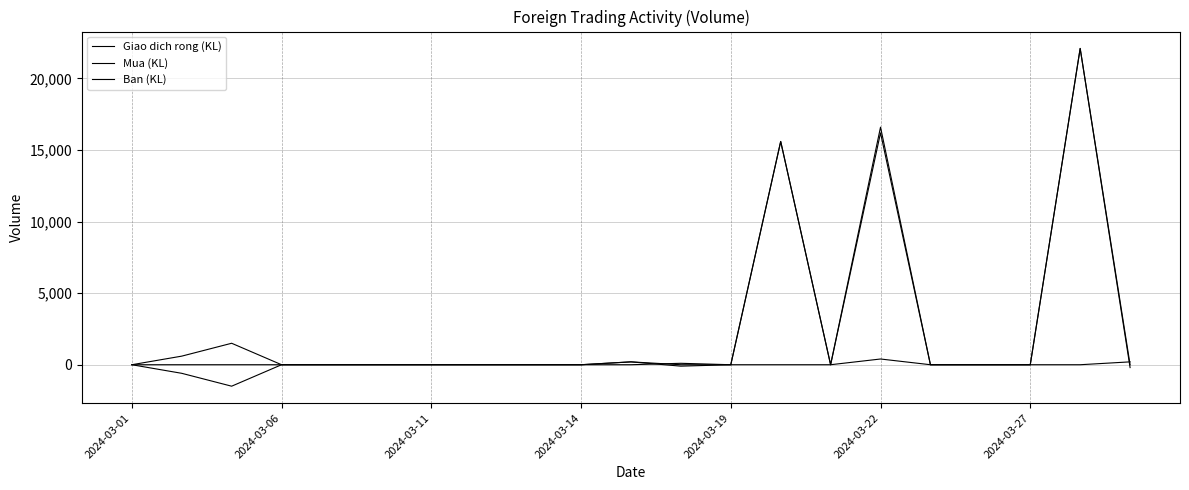

Is this an area chart (filled region under the line)?

No